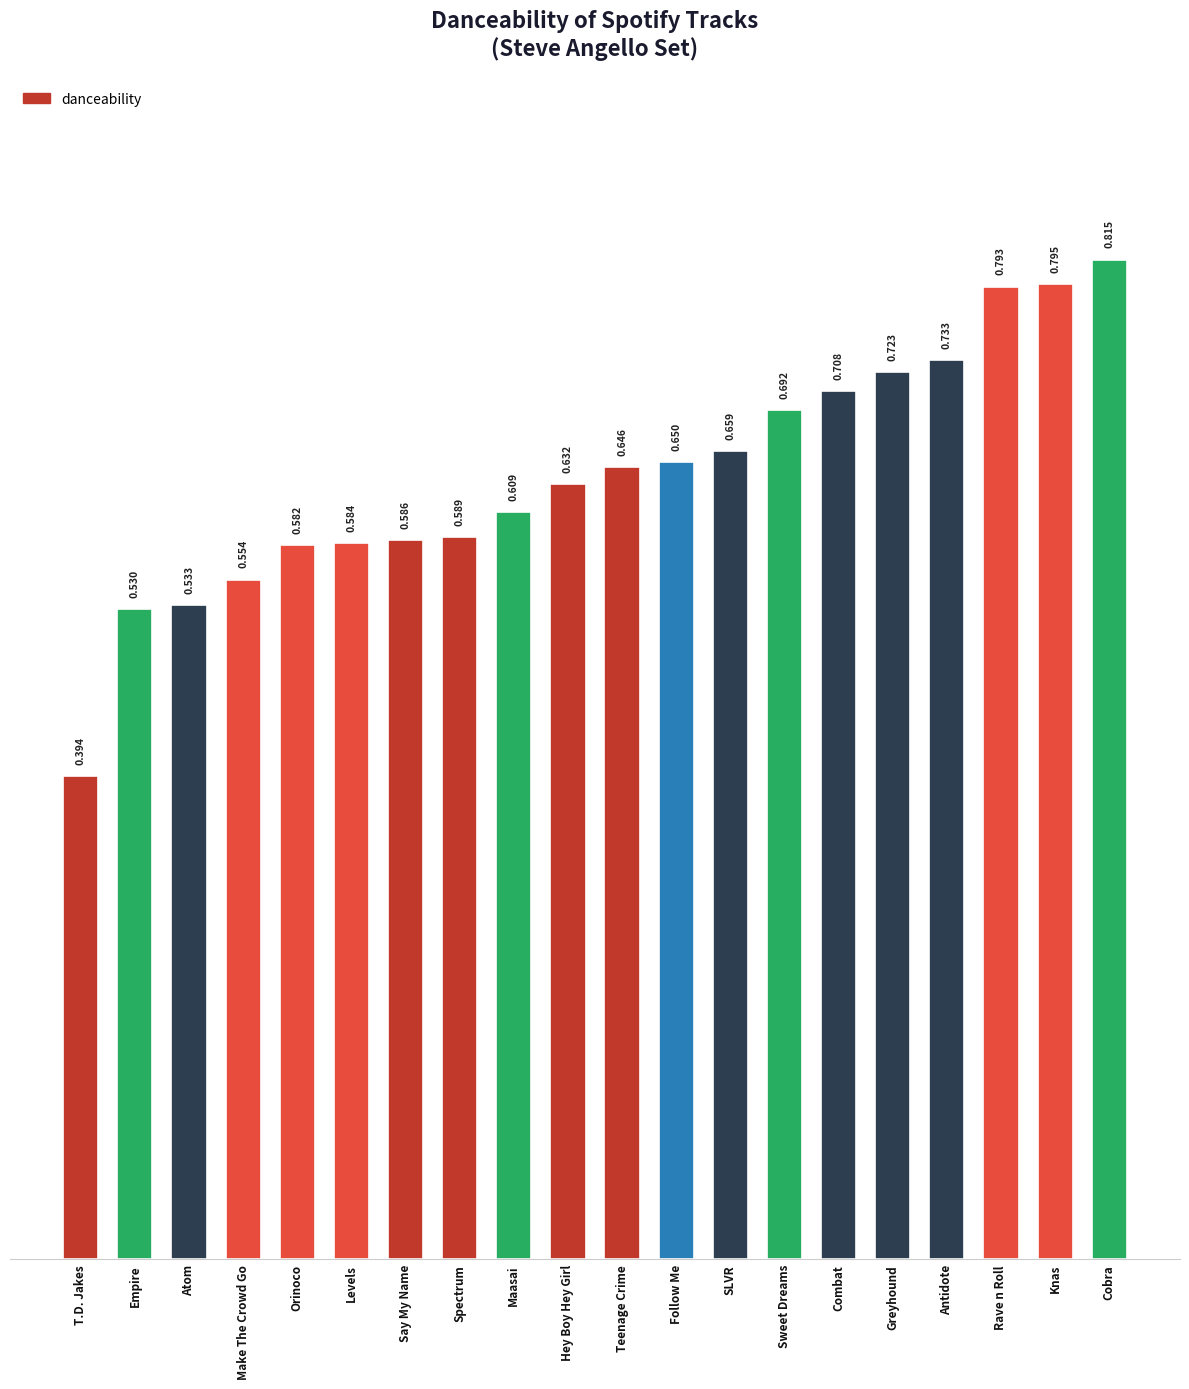

What is the label of the 14th bar from the left?

Sweet Dreams